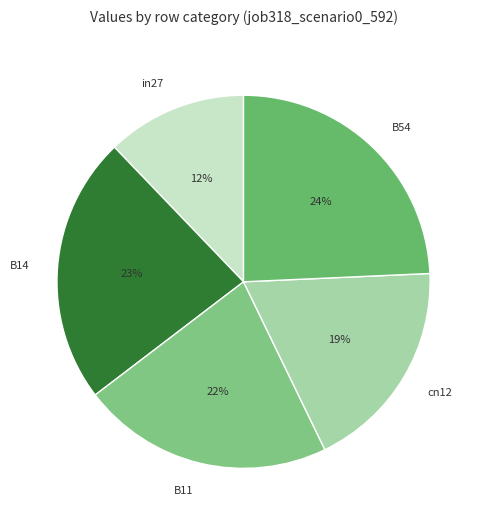

To the nearest percent, what is the average slice percentage?

20%